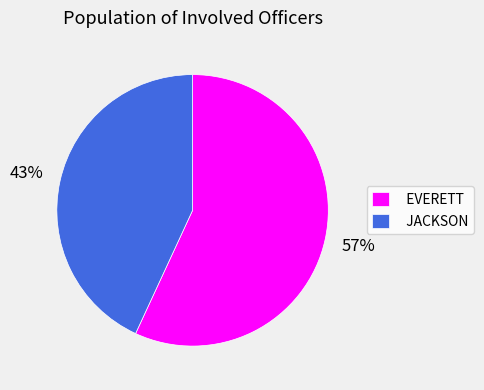

To the nearest percent, what is the average slice percentage?

50%